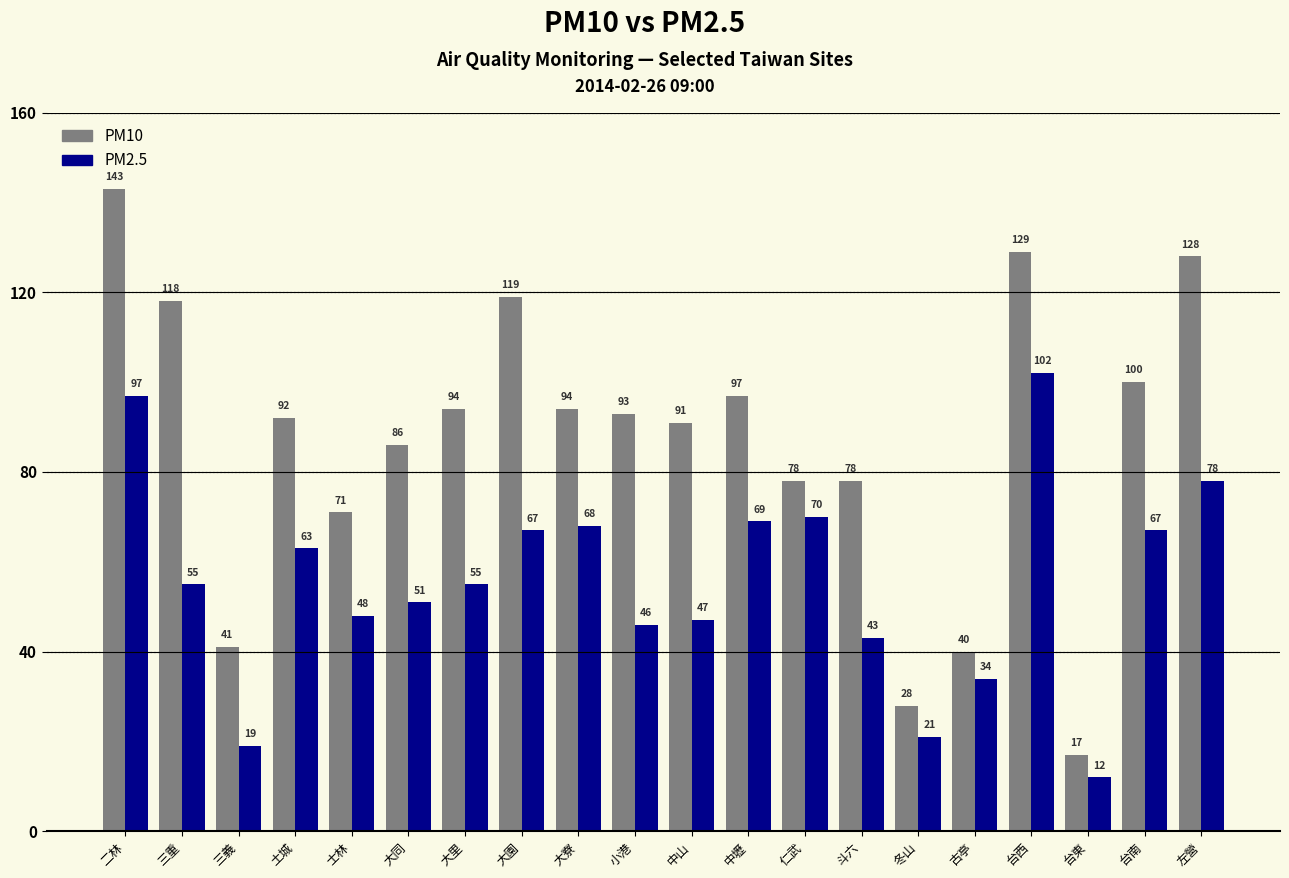

Which series has the widest spread of values?

PM10